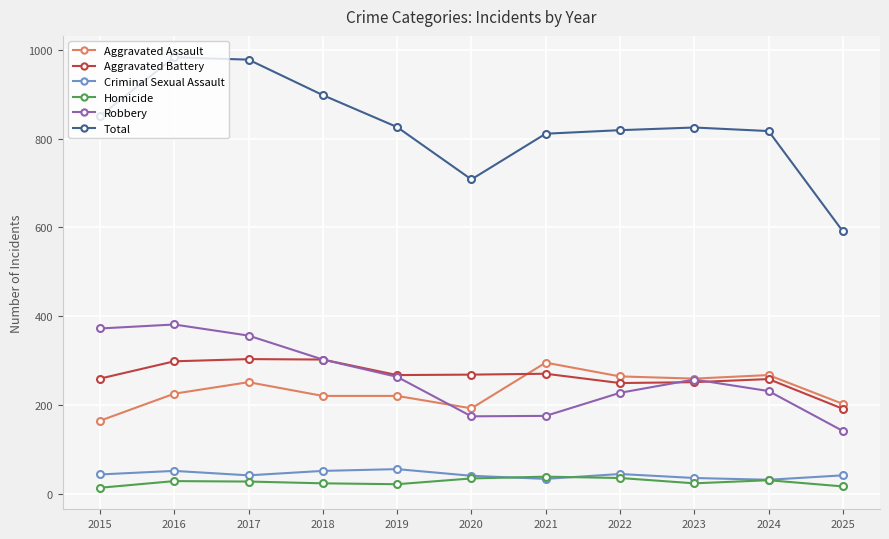

What is the difference between the maximum and second lowest values in the Robbery series?

207